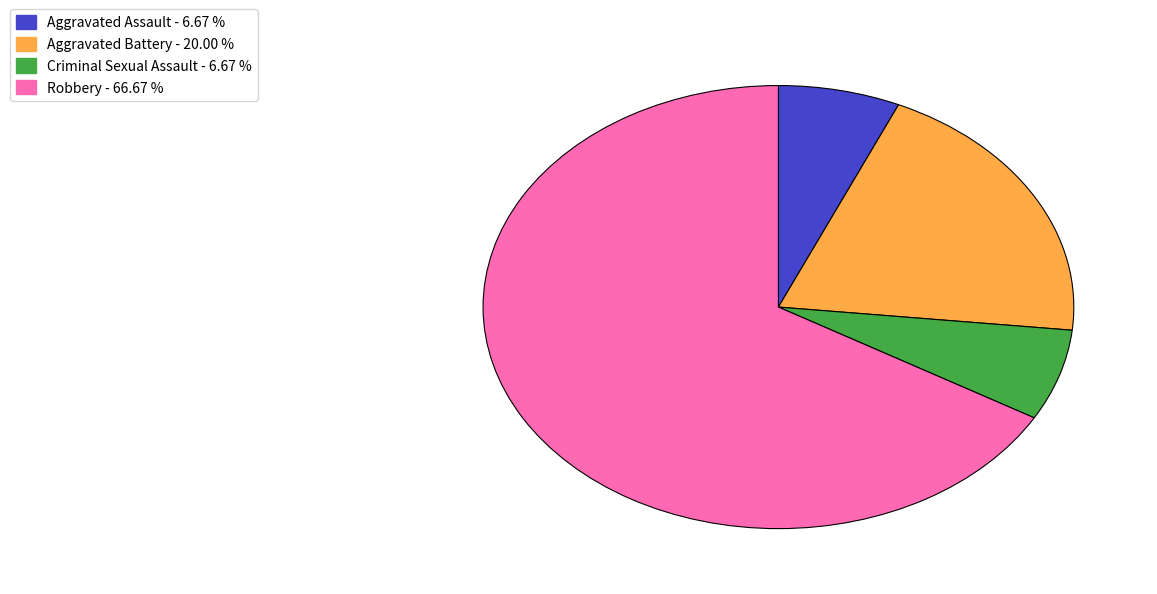

Does any single category account for the majority?

Yes